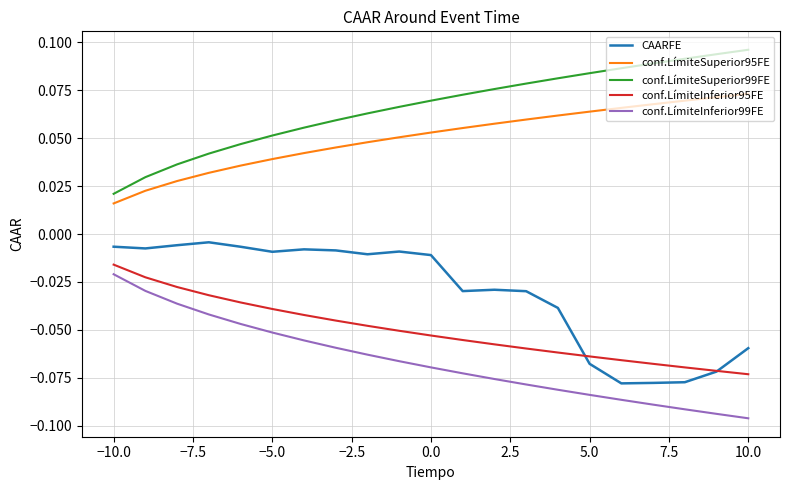

Which series has the largest total across all categories?

conf.LímiteSuperior99FE